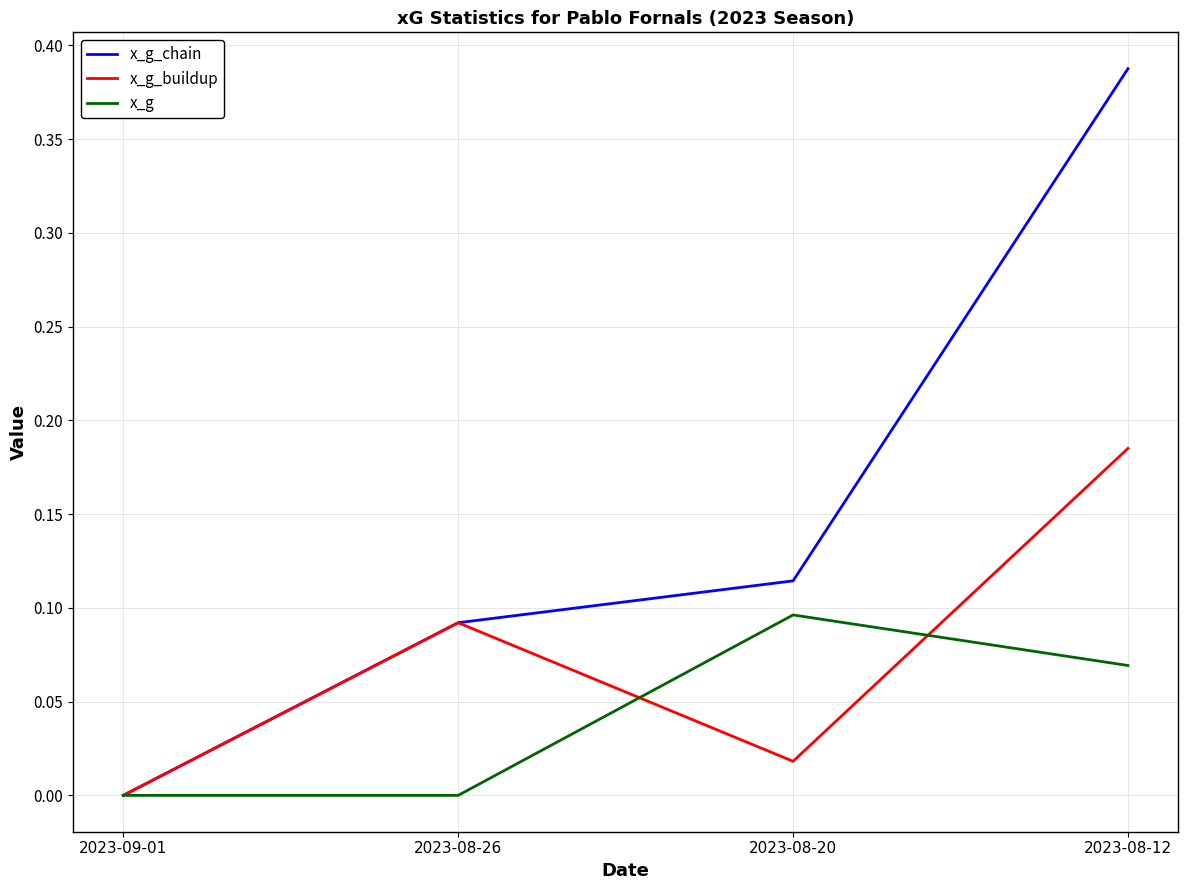

Which series has the largest total across all categories?

x_g_chain